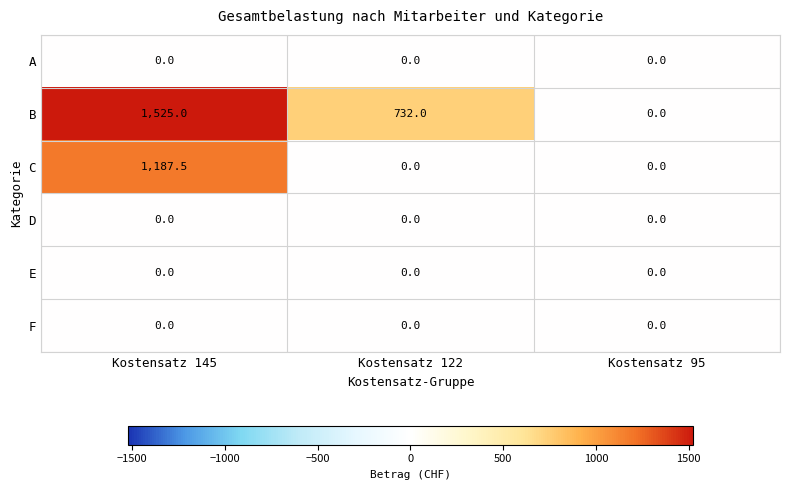

Which series has the largest total across all categories?

B